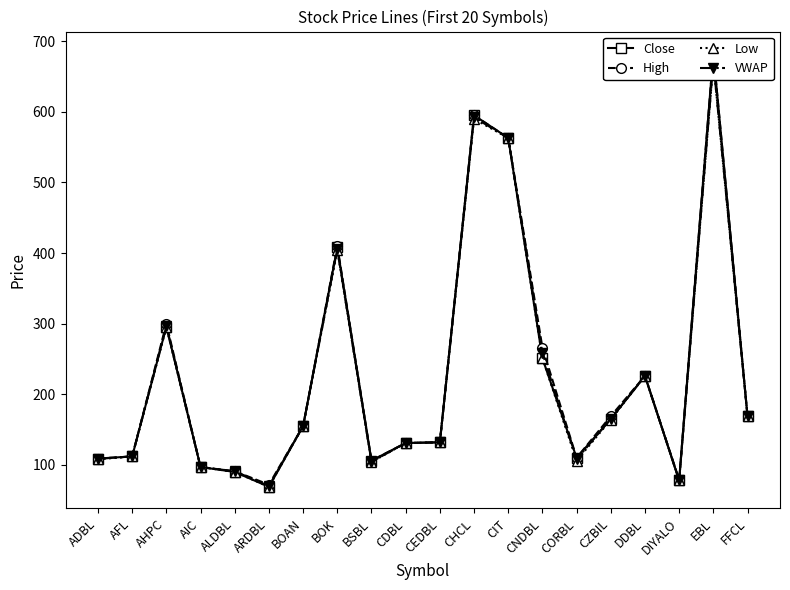

At which category is the sum across all series the highest?

EBL